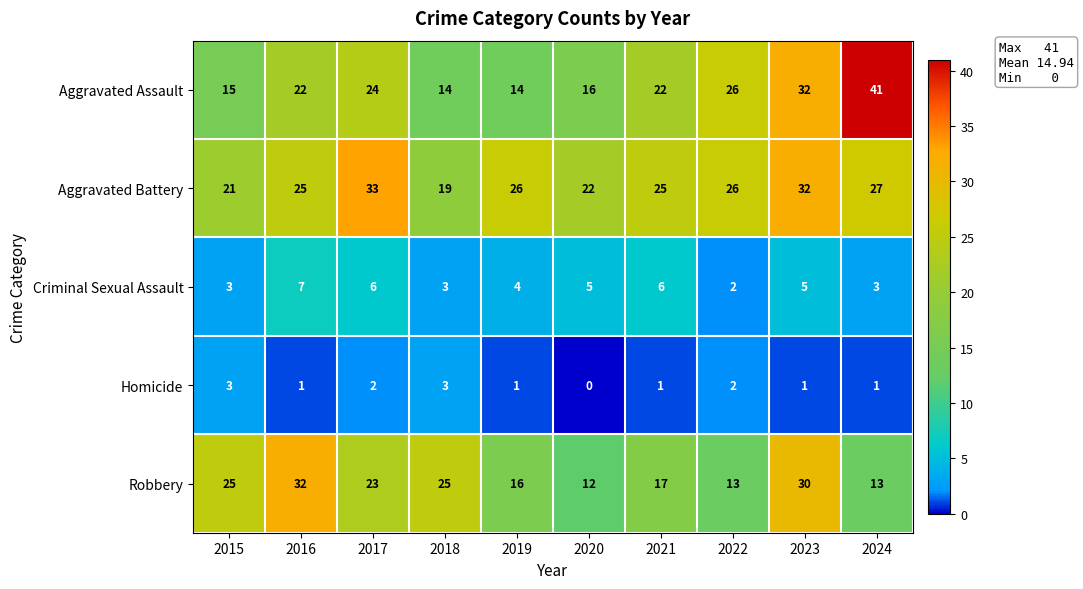

The value of Aggravated Battery at 2019 is 26. True or false?

True